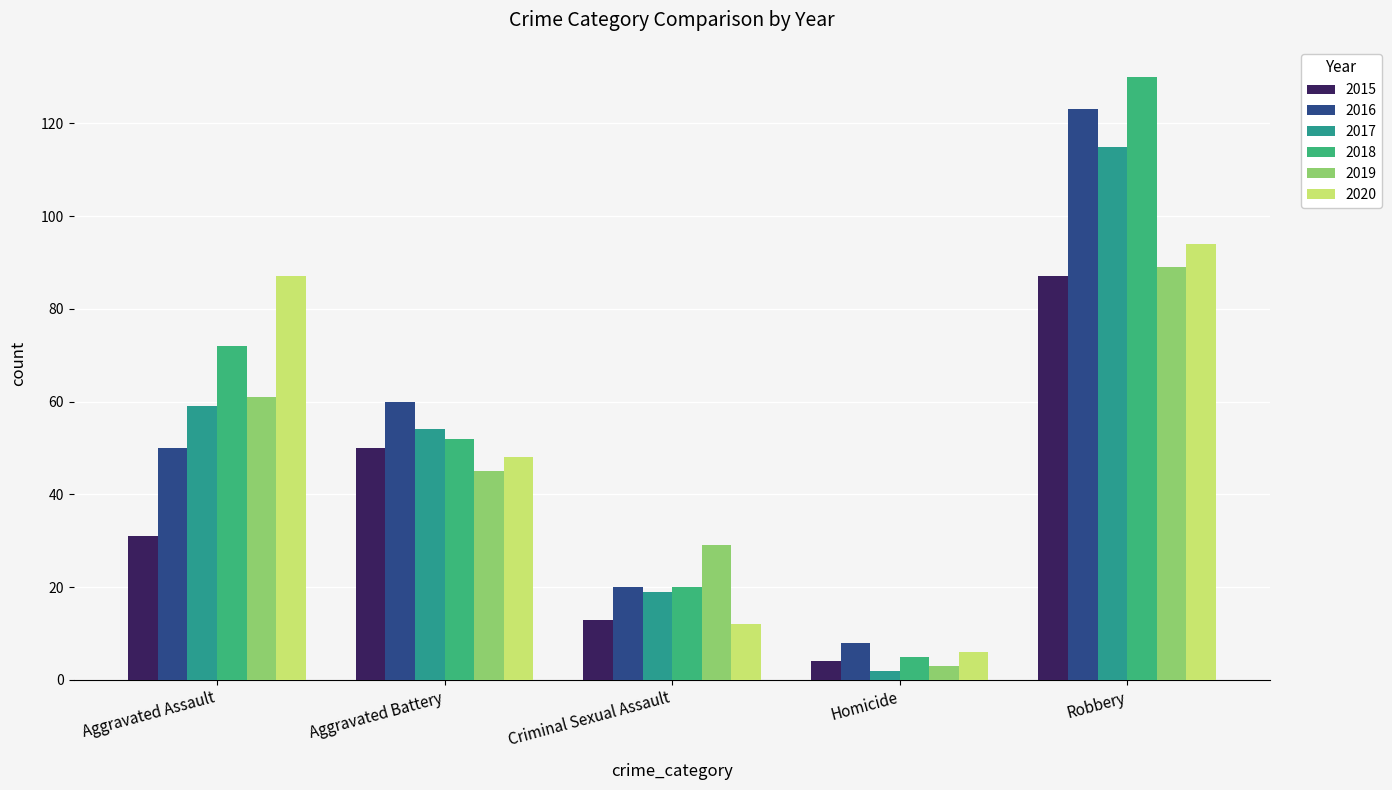

What is the difference between the maximum and minimum values in the 2020 series?

88